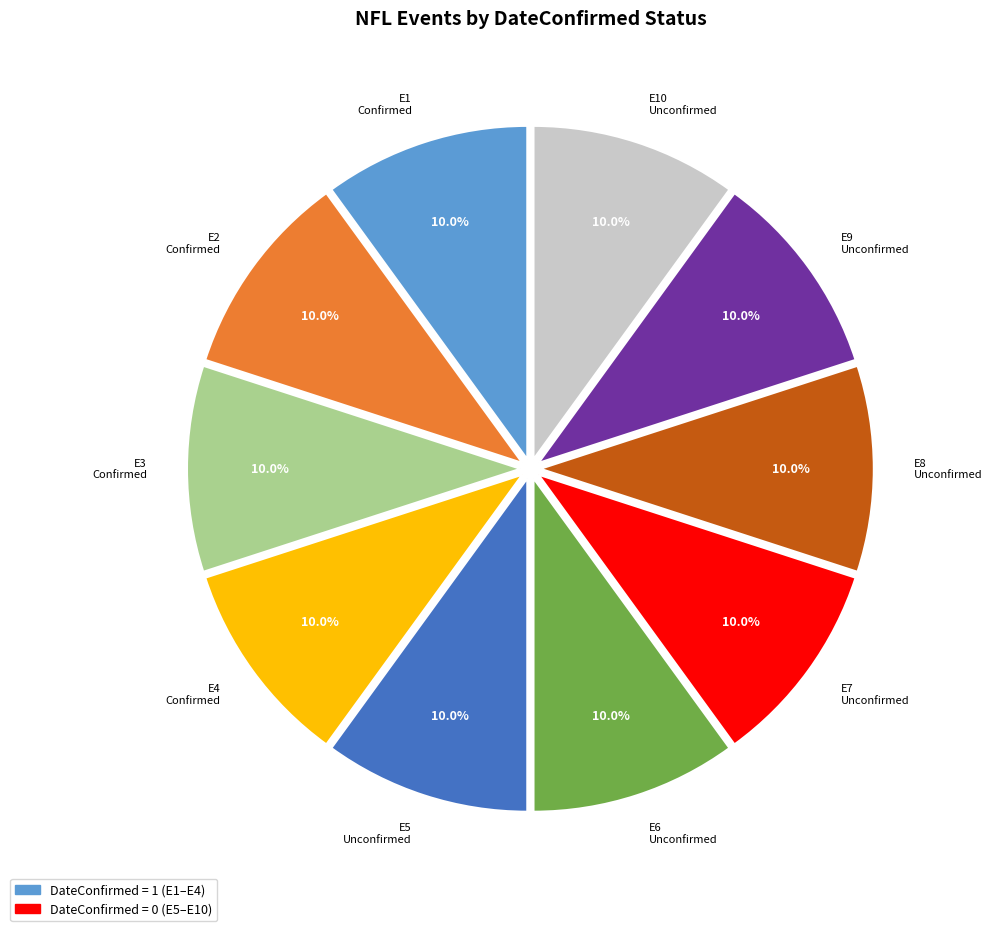

How many segments does this pie chart have?

10